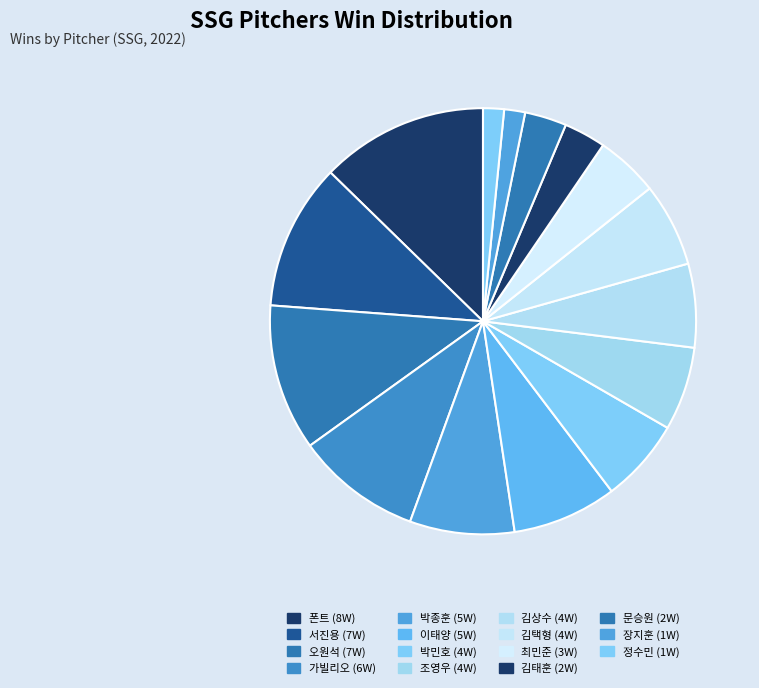

Which slice is the largest?

폰트